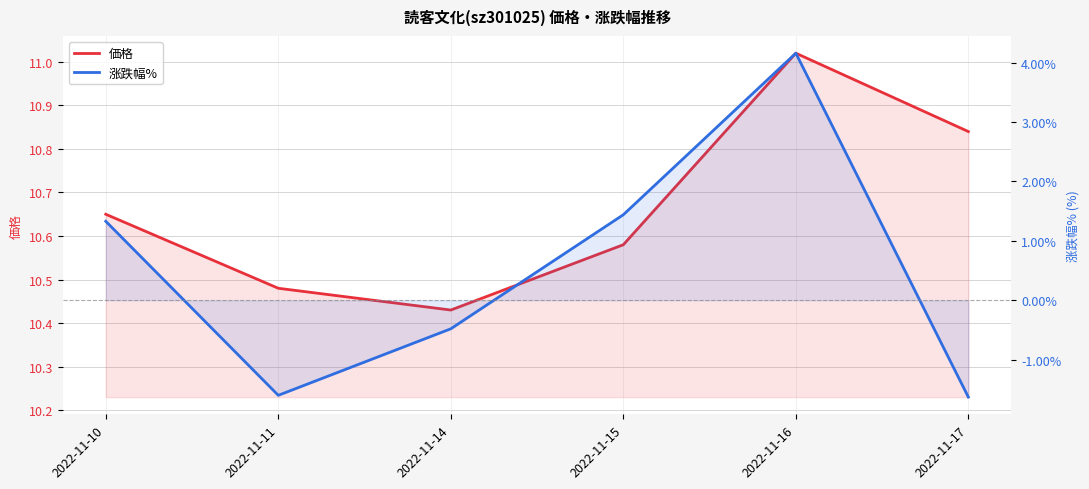

How many series are shown in this chart?

2